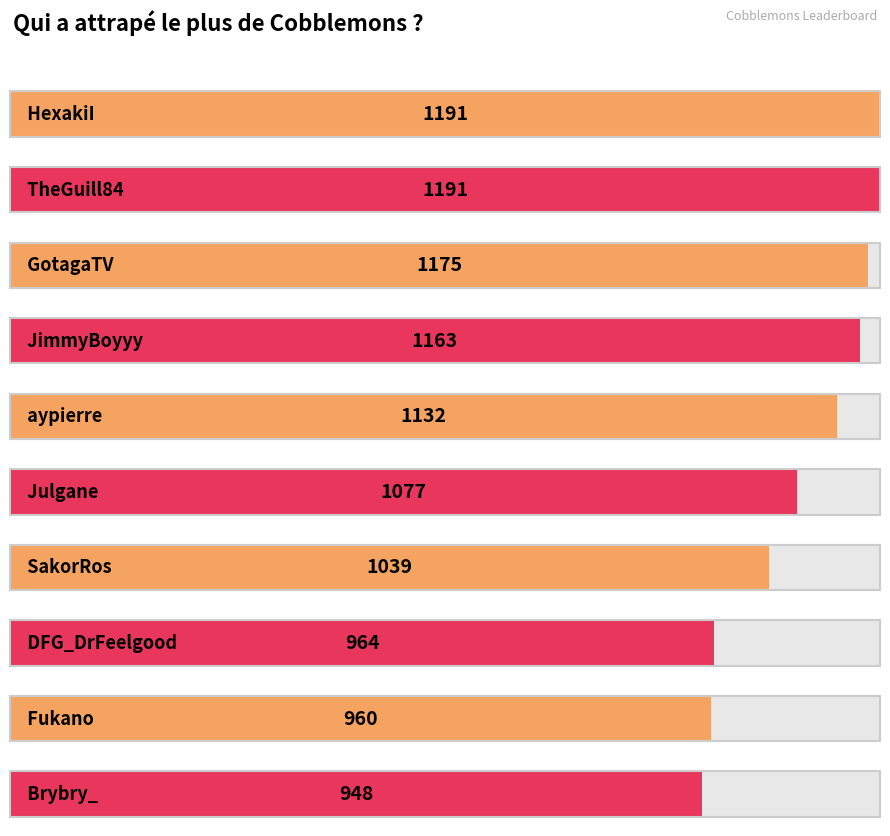

What is the sum of the values at aypierre and GotagaTV?

2307